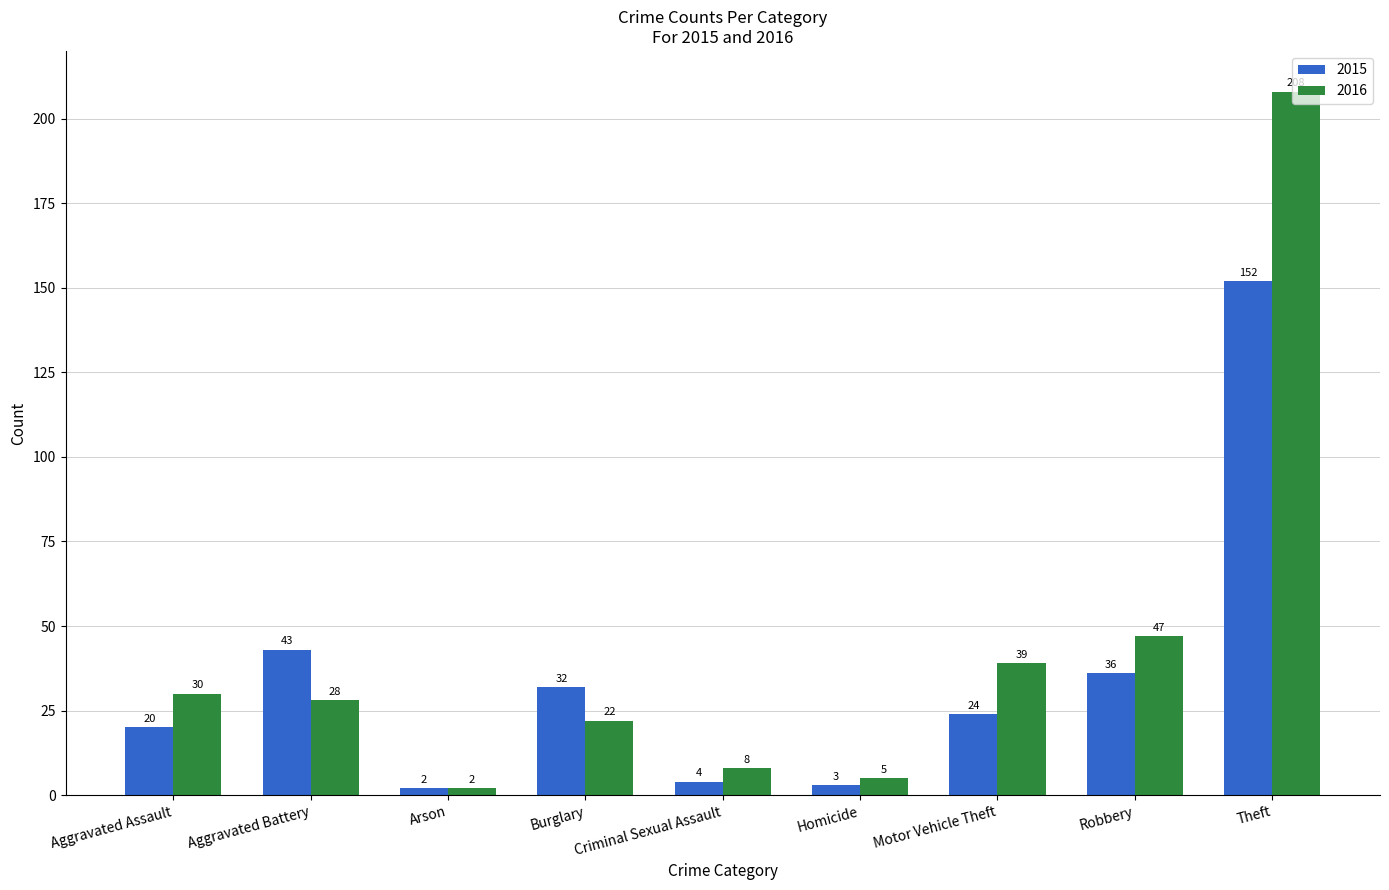

How many data points does each series have?

9